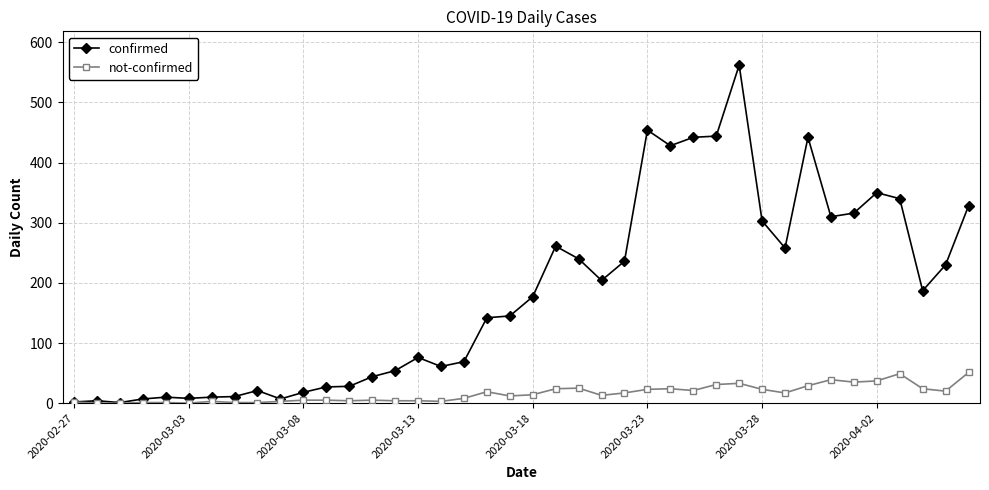

What is the average value of the not-confirmed series?

16